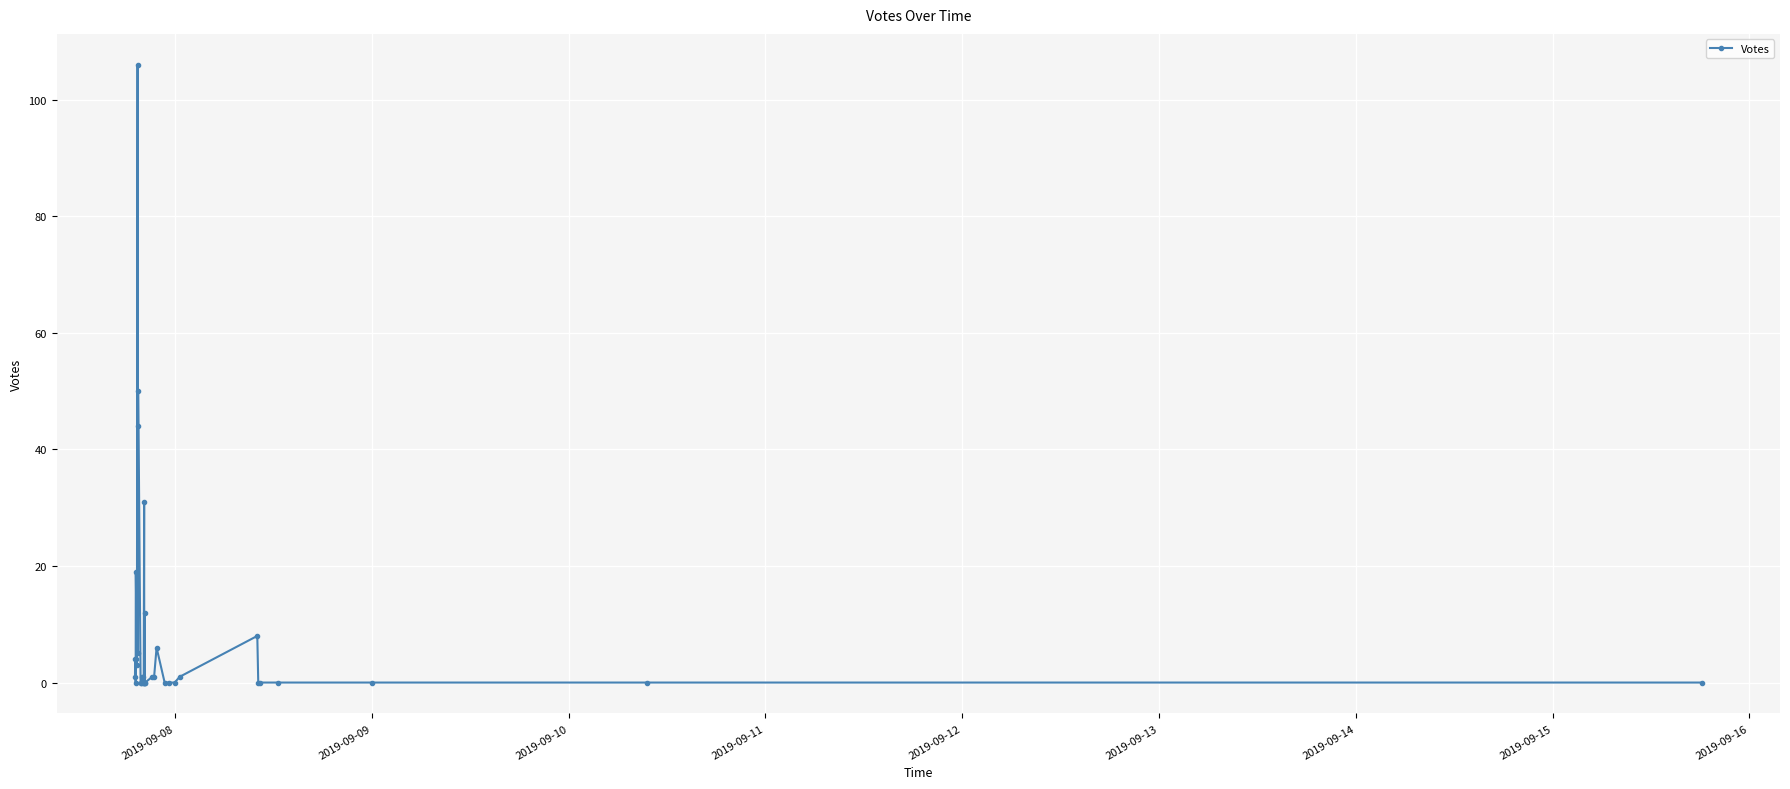

What is the difference between the maximum and minimum values?

106